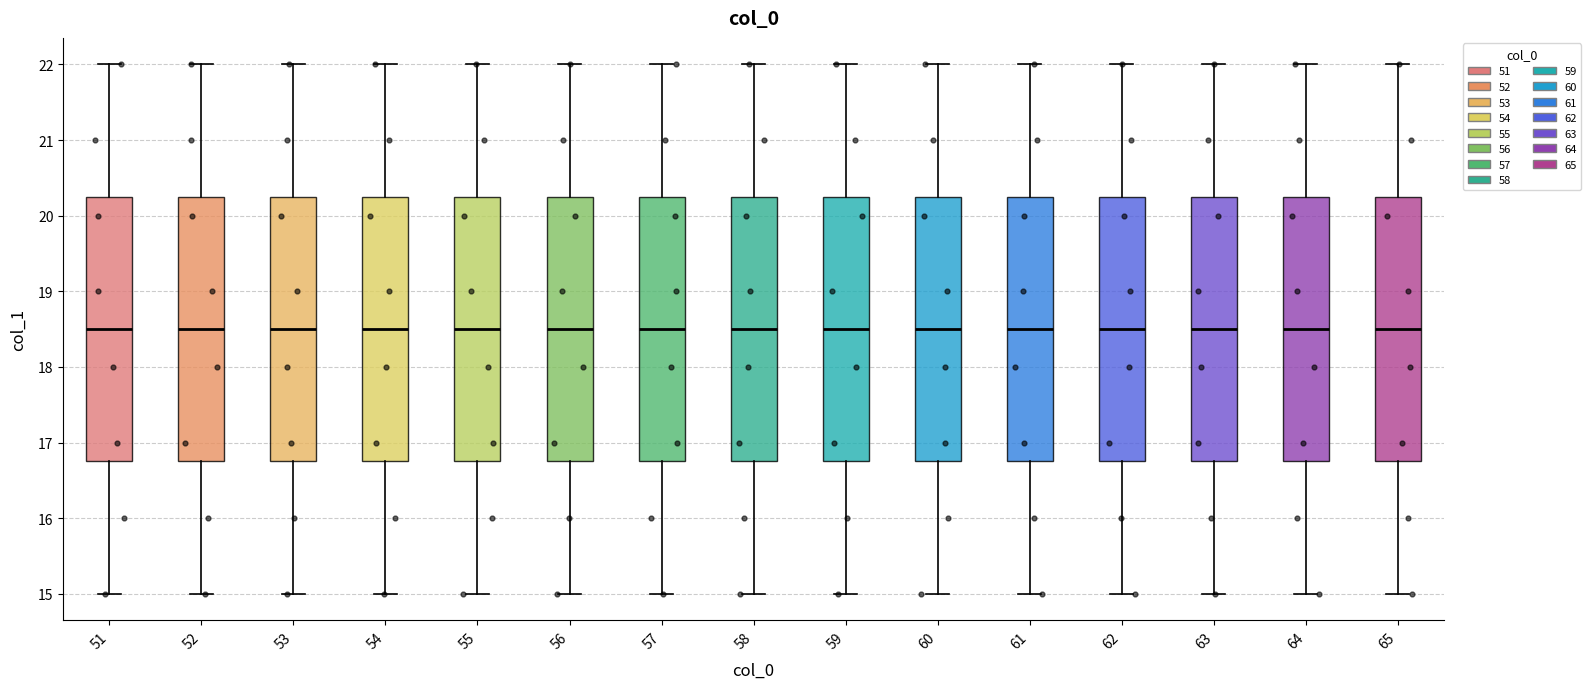

Where is the upper edge of the box at x = 61 on the y-axis? The values are not printed on the chart, so give them approximately, as read against the axis.

20.3